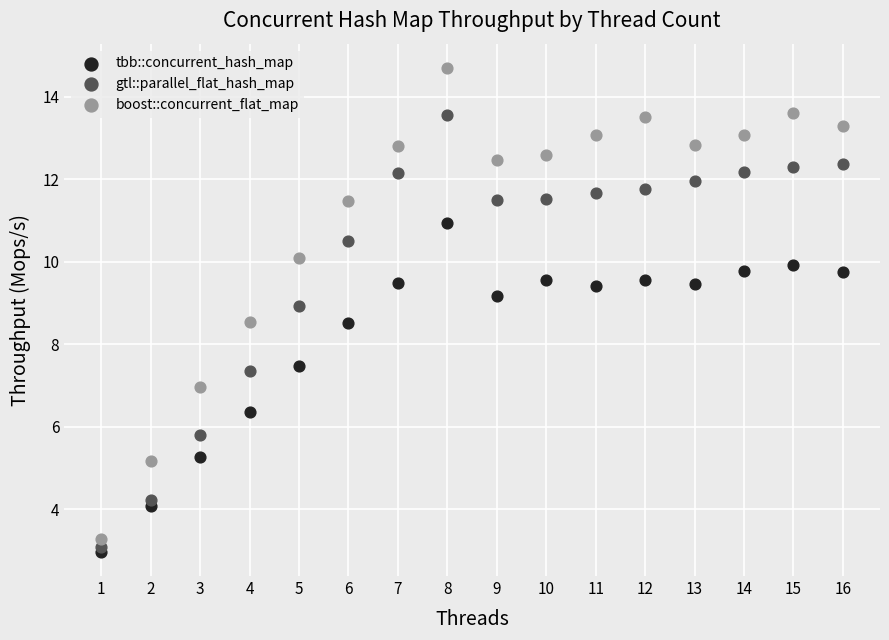

Which series reaches the minimum Y coordinate?

tbb::concurrent_hash_map